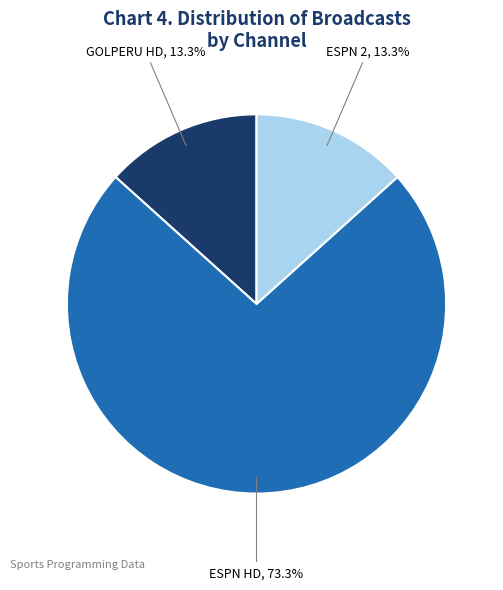

To the nearest percent, what percentage of the pie is GOLPERU HD?

13%